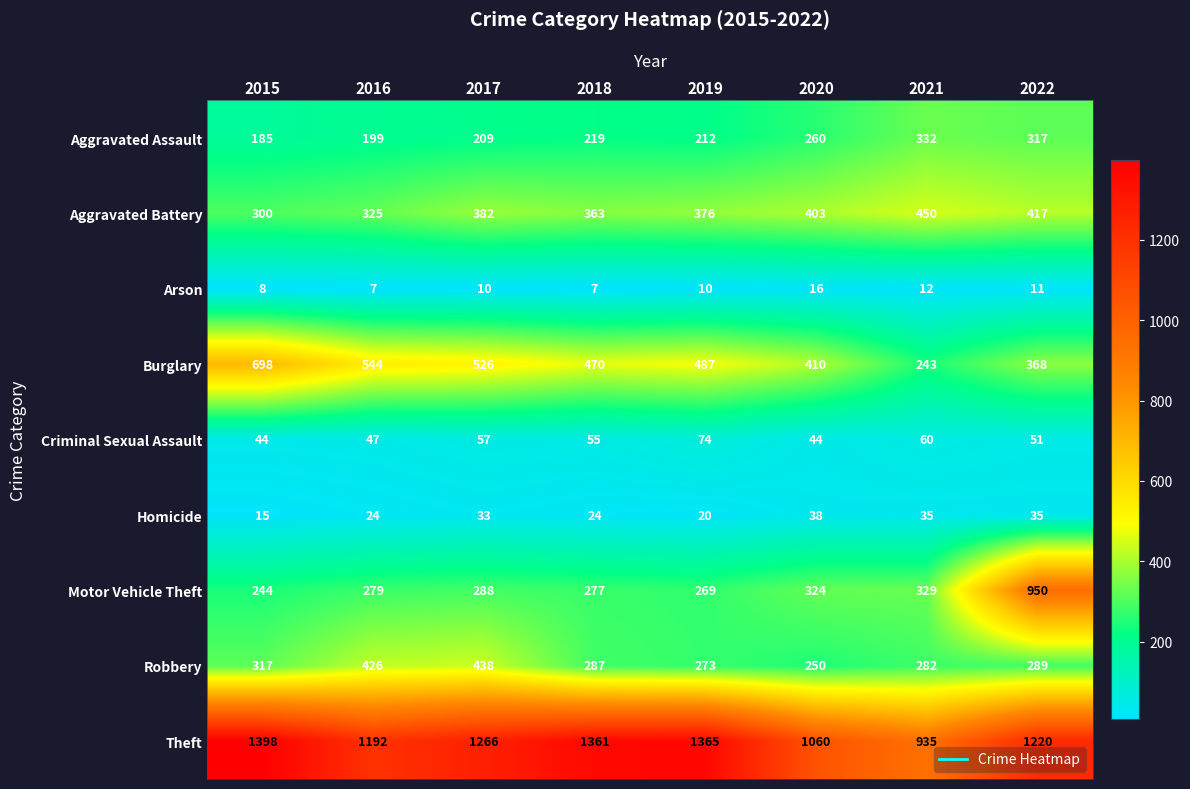

What is the total value across all series at 2020?

2805